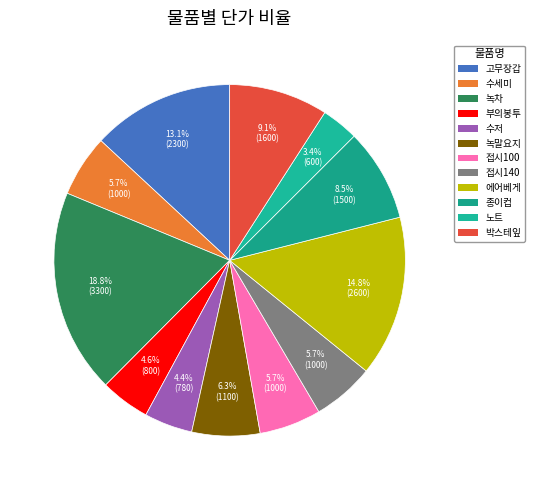

Which slice is the largest?

녹차